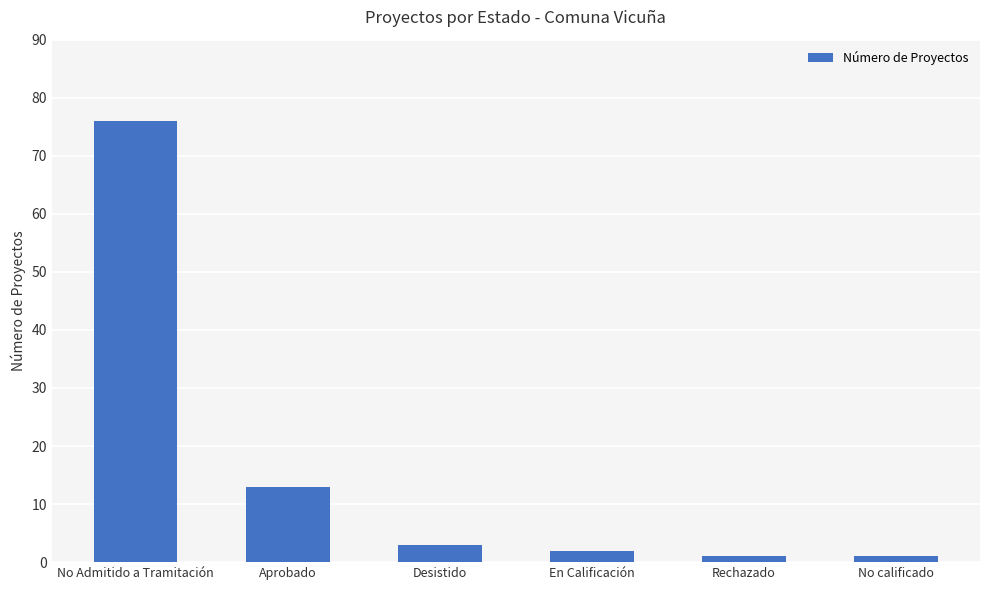

Reading right to left, transcribe all the data shown in this chart.

1	1	2	3	13	76